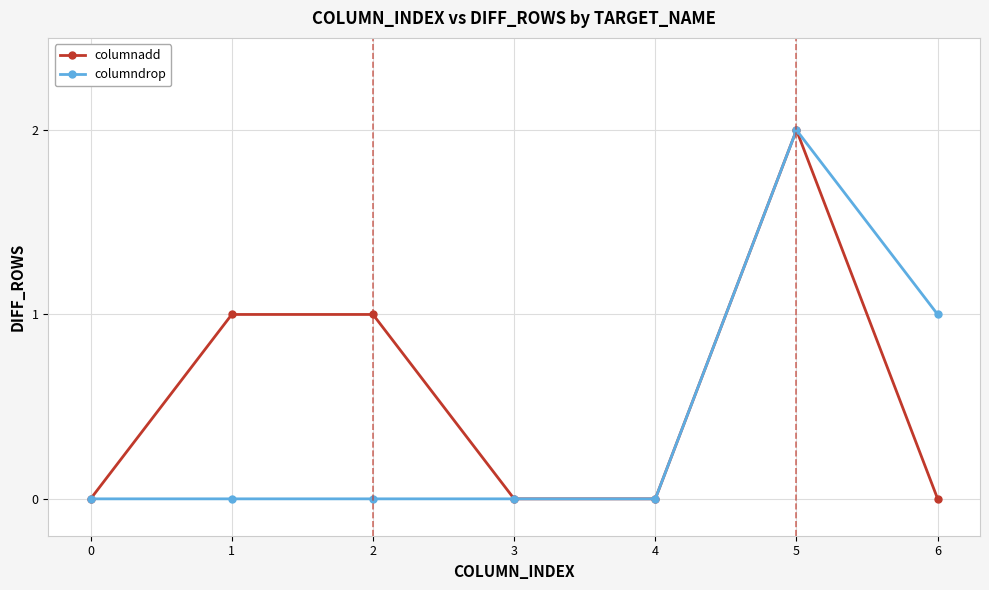

What is the difference between the maximum and second lowest values in the columndrop series?

2